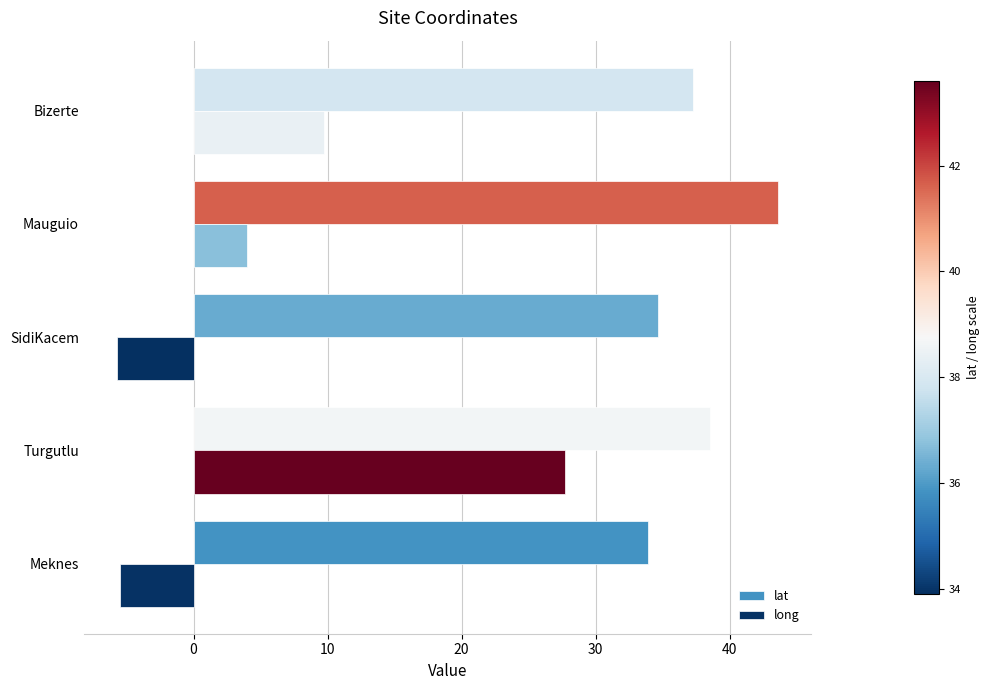

What is the average value of the long series?

6.1